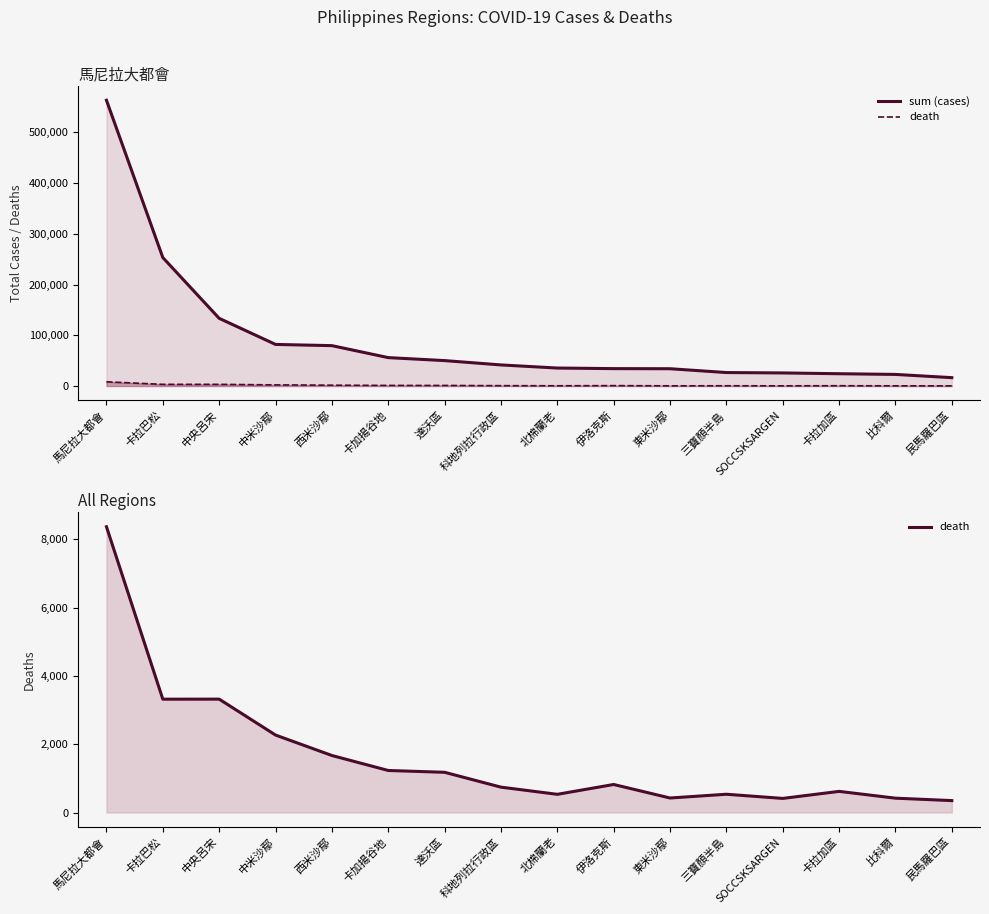

What is the average value of the death series?

1640